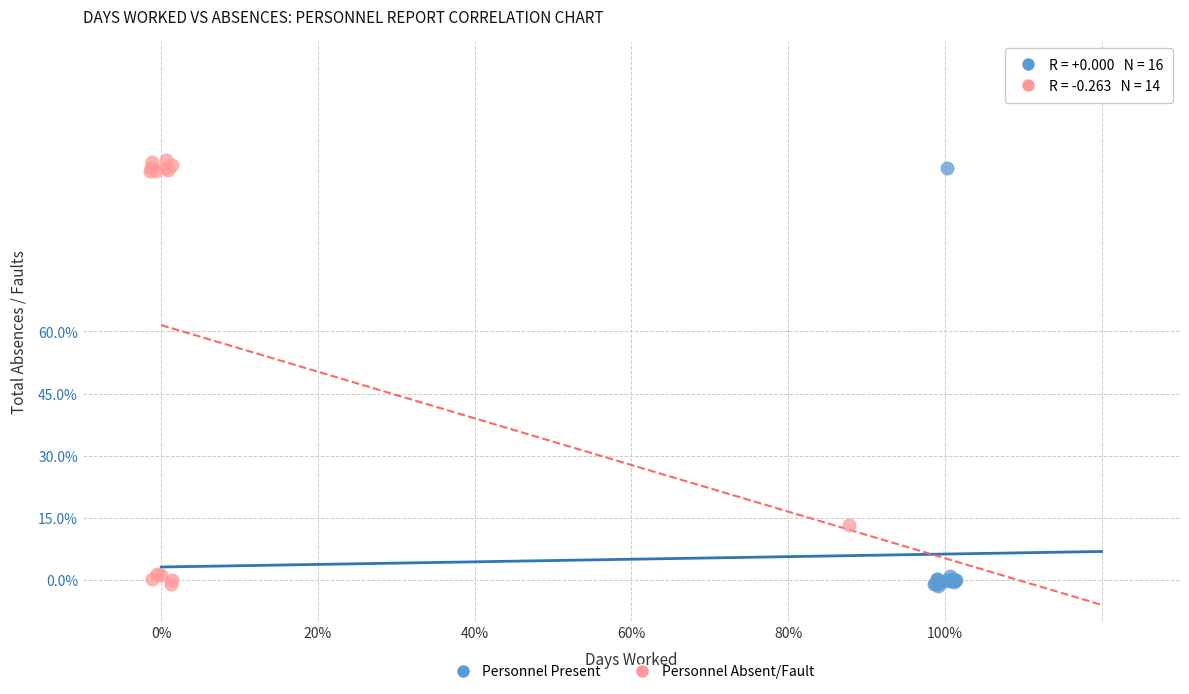

What are all the series names shown in the legend?

Personnel Present, Personnel Absent/Fault